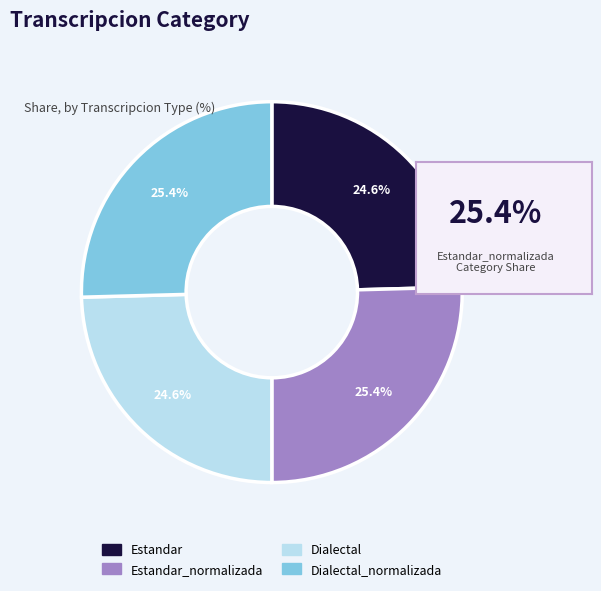

To the nearest percent, what is the average slice percentage?

25%